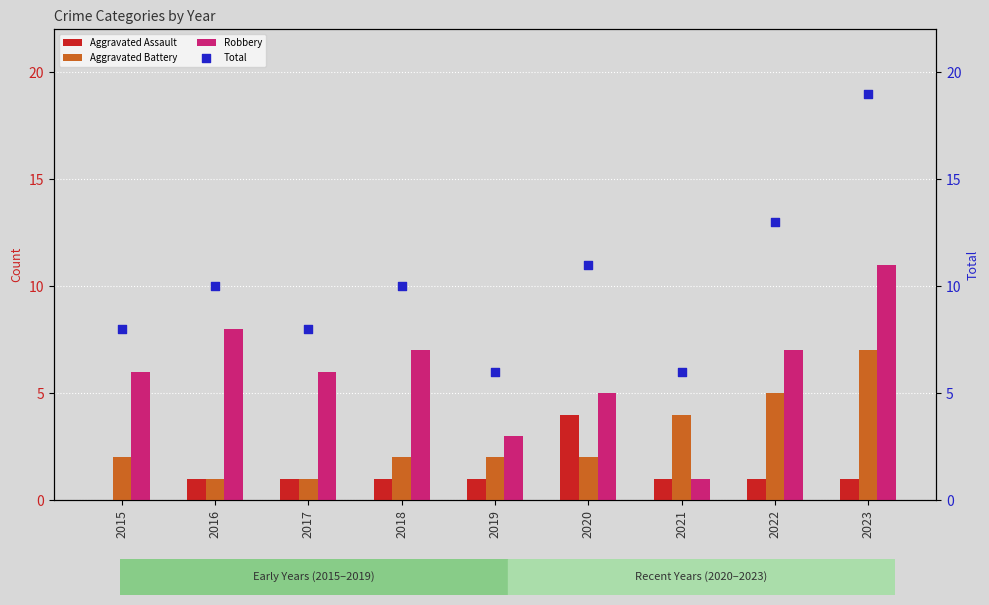

Which series contains the lowest Y value?

Aggravated Assault